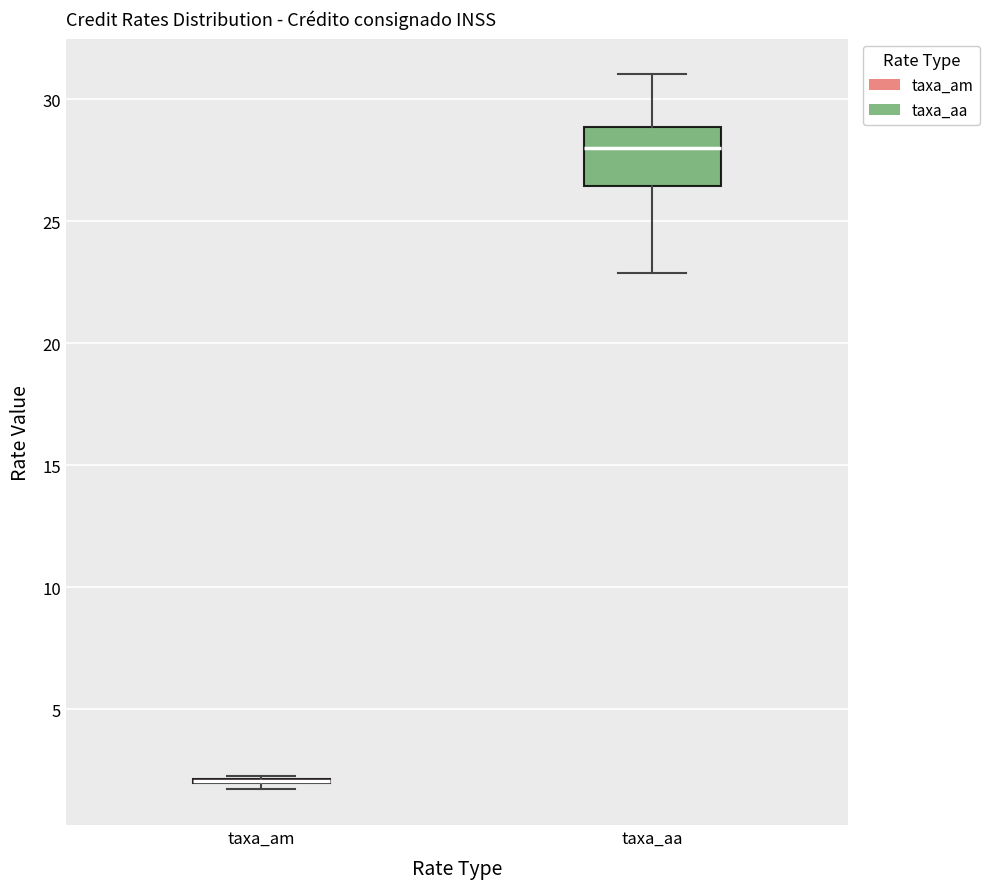

Which box is the tallest, from its lower edge to its upper edge?

taxa_aa